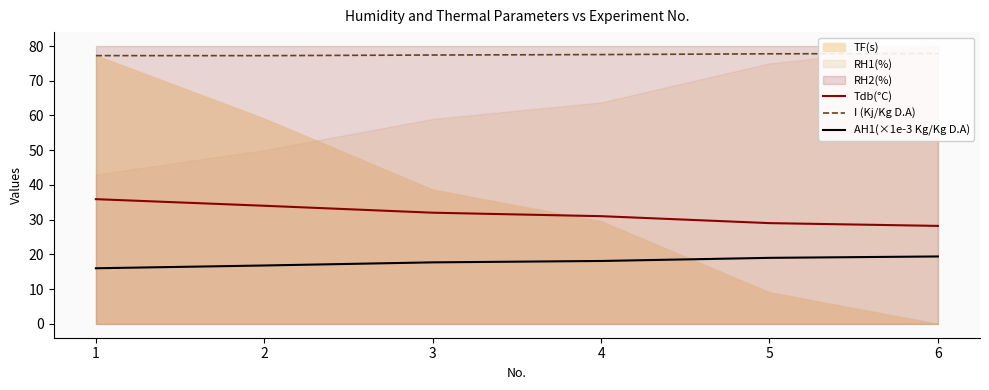

At which label does AH1(×1e-3 Kg/Kg D.A) reach its peak?

6